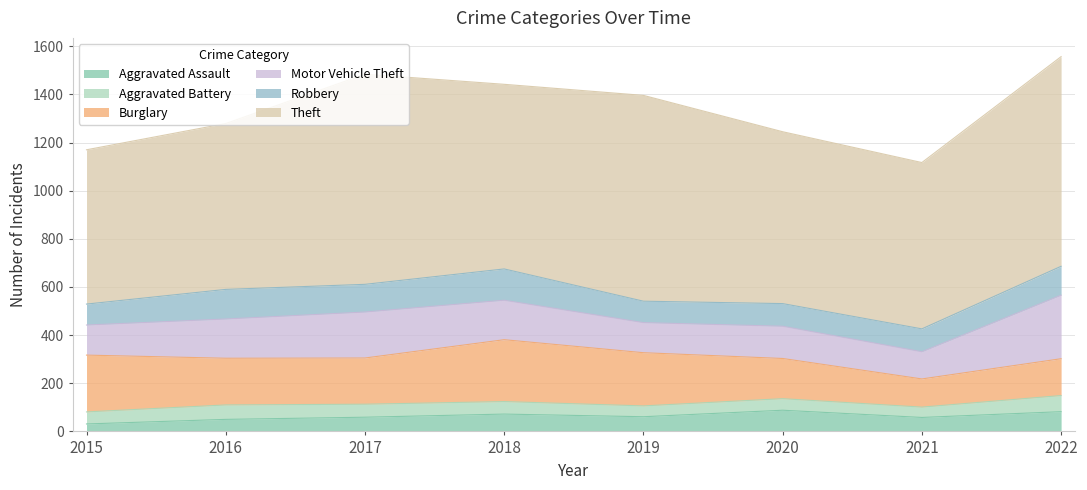

Is it true that Theft equals 1315 at 2022?

False